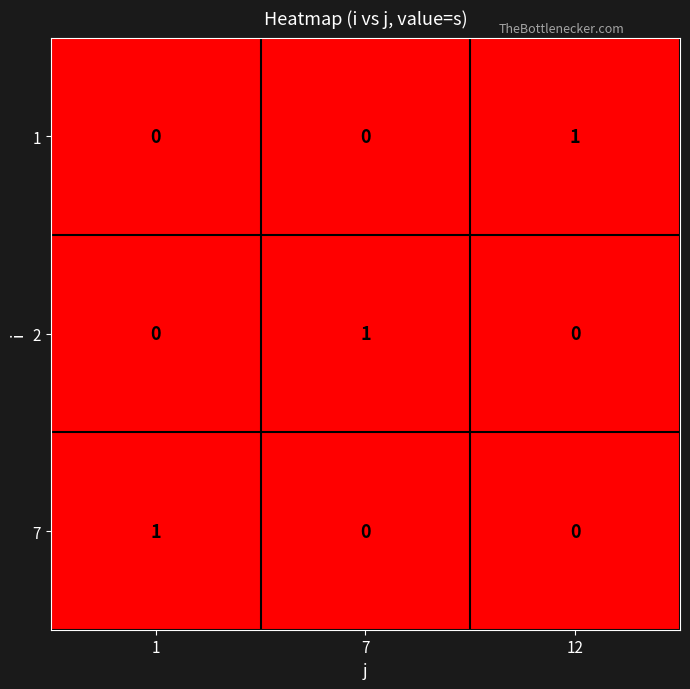

The value of 1 at 12 is 1. True or false?

True